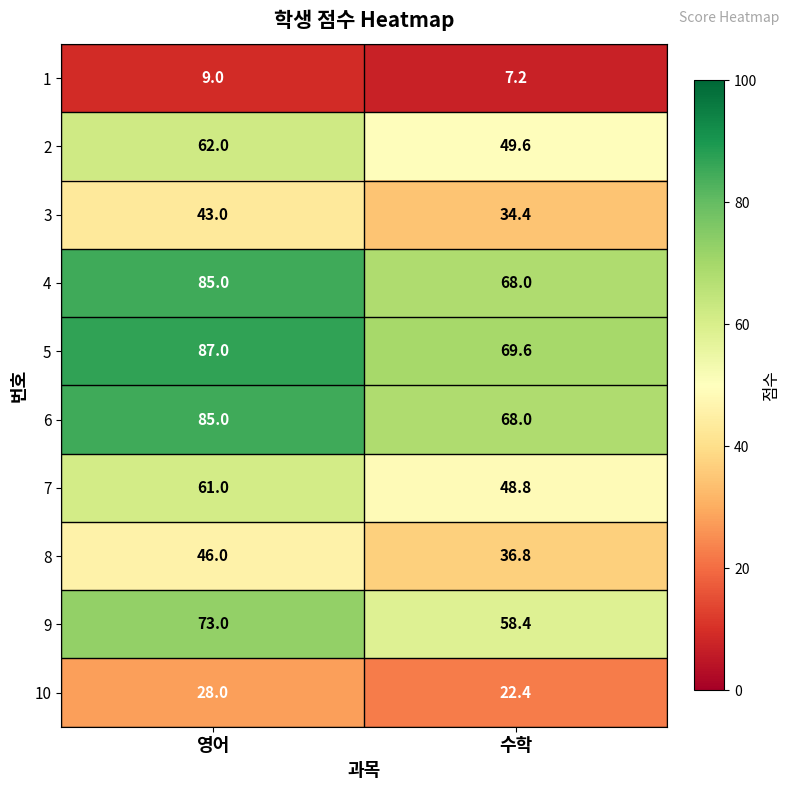

What is the approximate value of 4 at 수학?

68.0